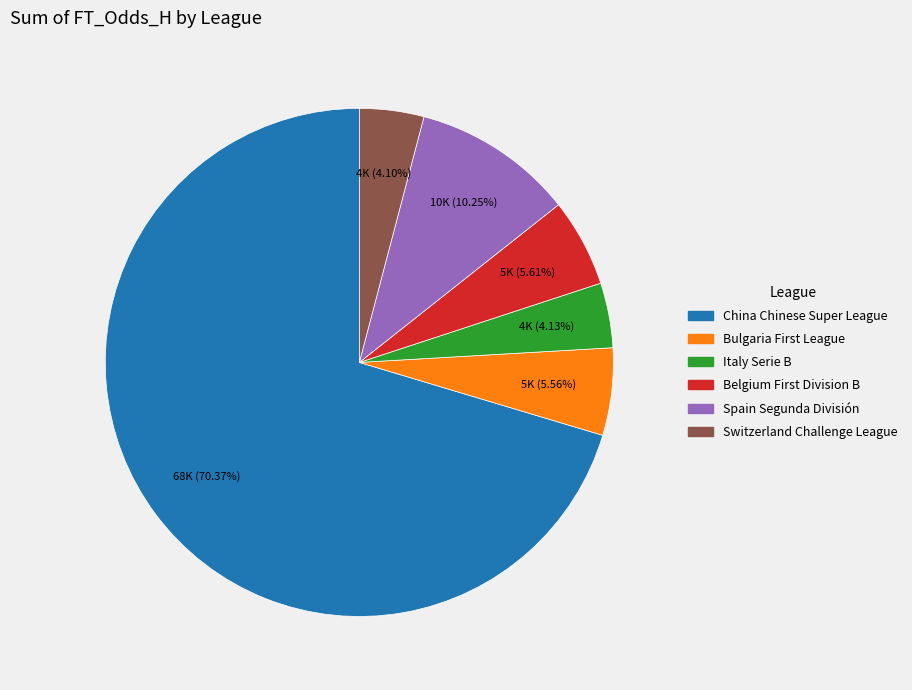

True or false: China Chinese Super League accounts for 16% of the total.

False